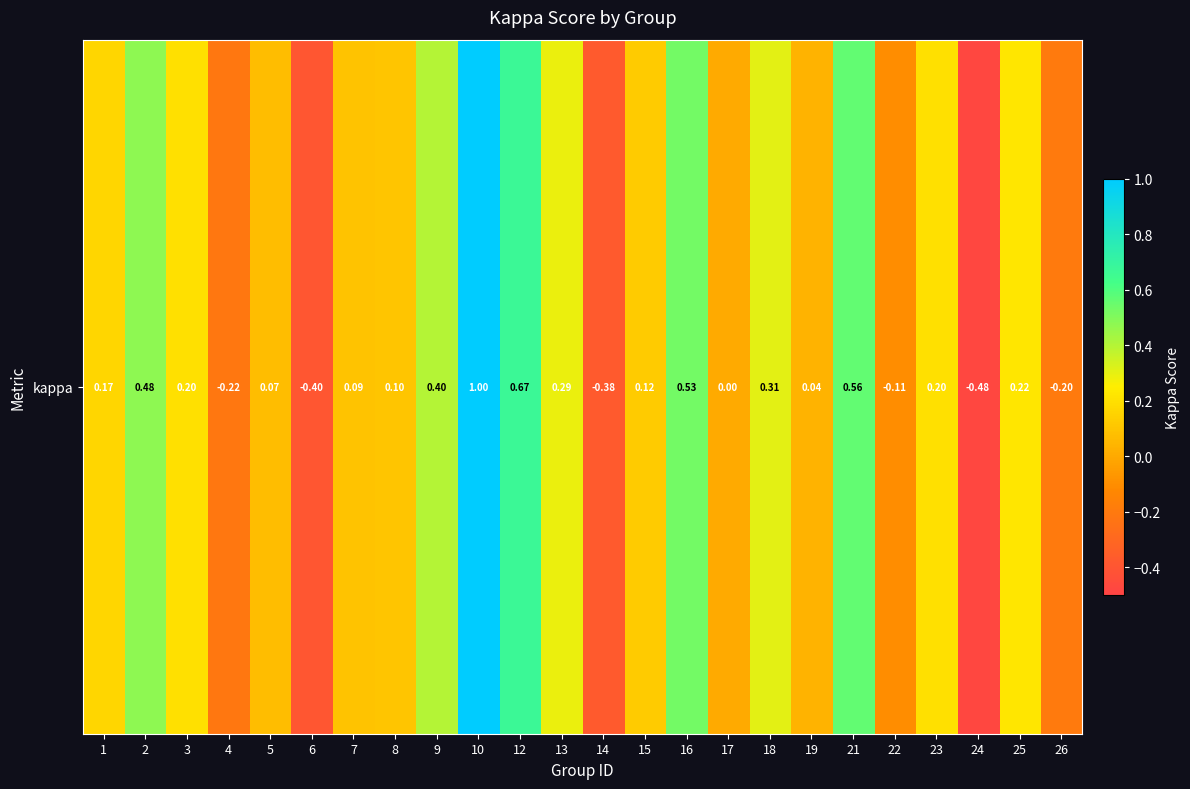

How many distinct data groups are displayed?

1